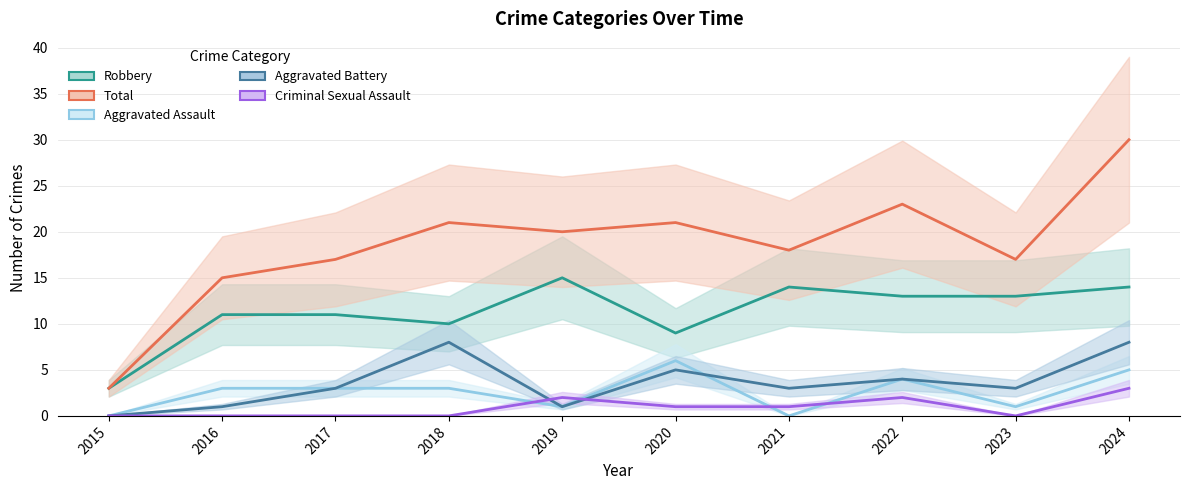

What is the approximate value of Total at 2015, to the nearest 5?

5